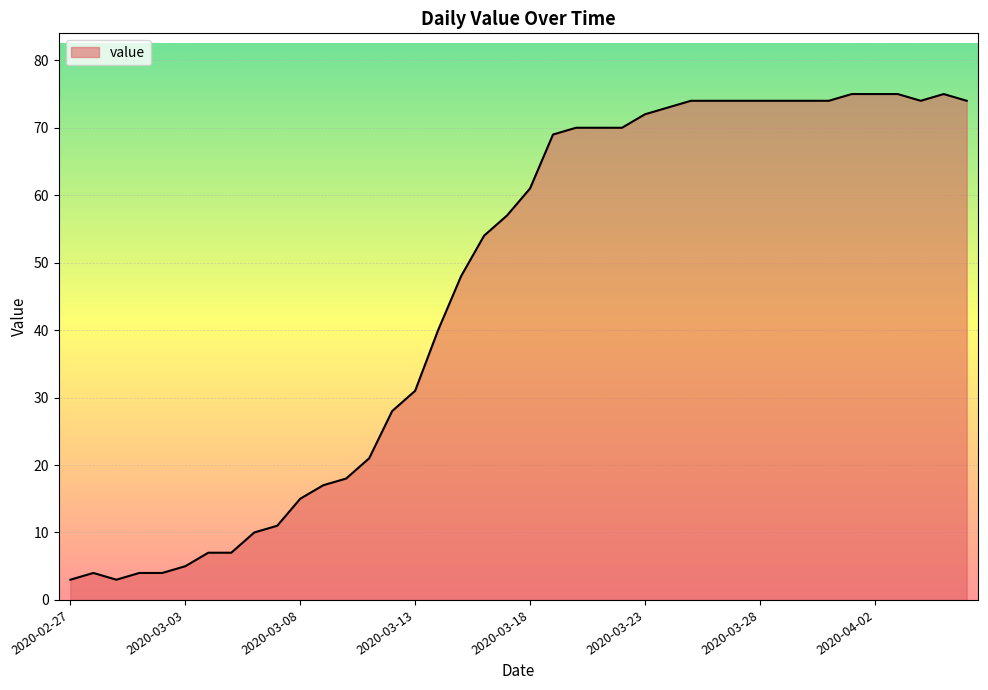

What is the minimum value shown in the chart?

3